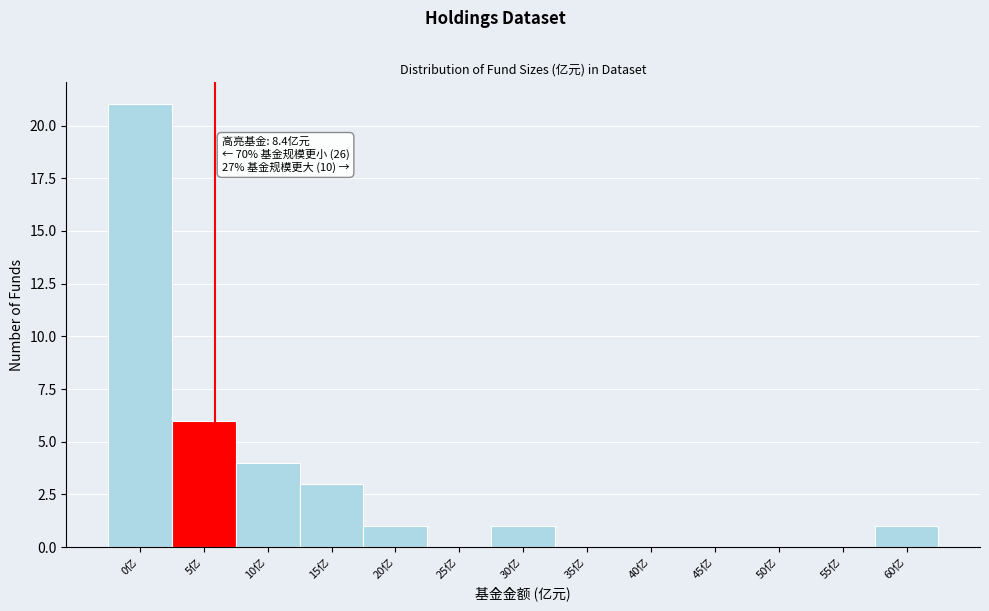

Reading left to right, transcribe all the data shown in this chart.

0亿=21	5亿=6	10亿=4	15亿=3	20亿=1	25亿=0	30亿=1	35亿=0	40亿=0	45亿=0	50亿=0	55亿=0	60亿=1